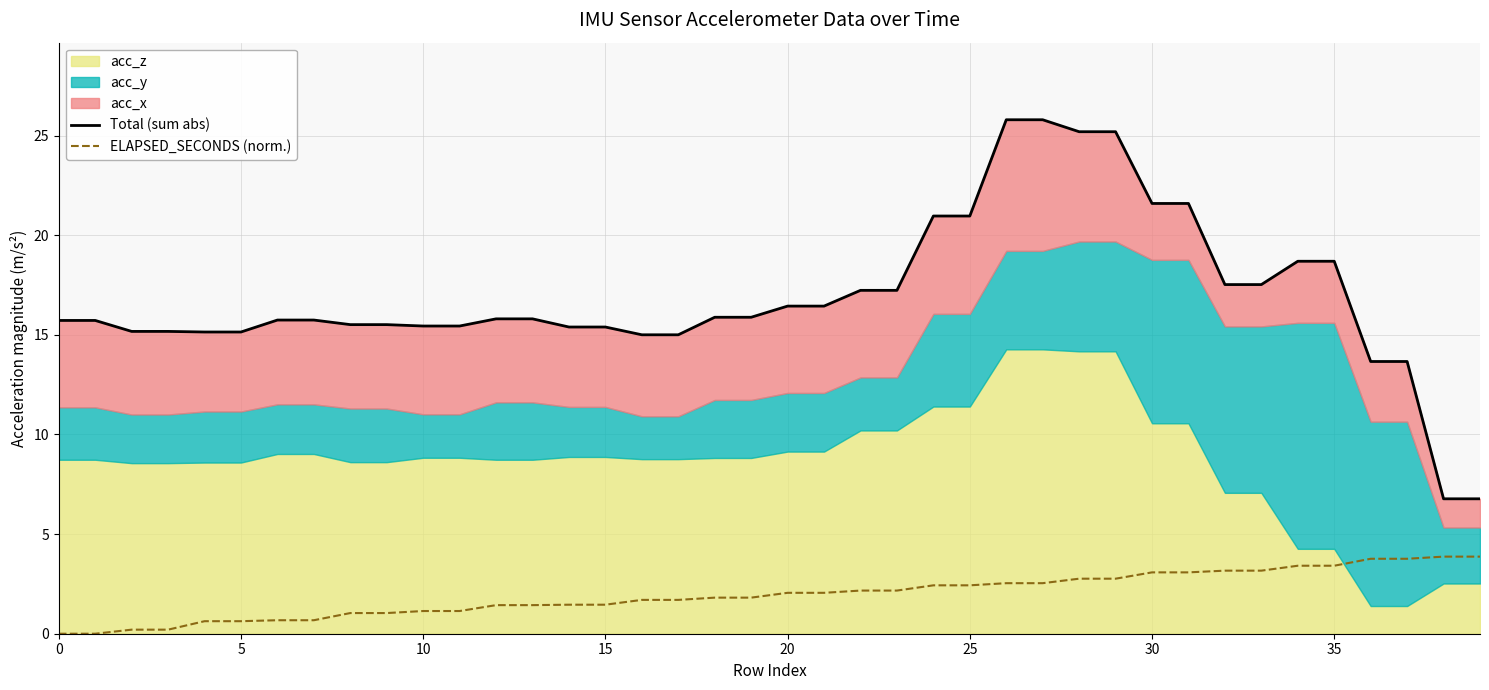

At which label does ELAPSED_SECONDS (norm.) reach its peak?

38